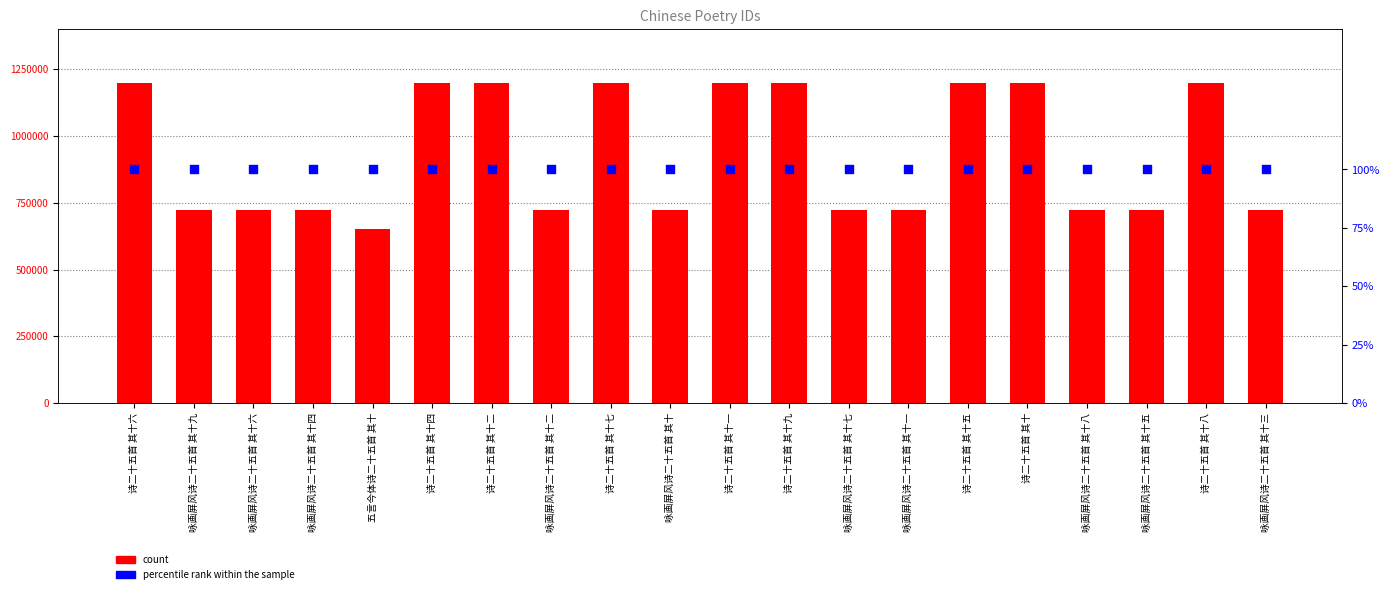

Which series has the widest spread of Y values?

count